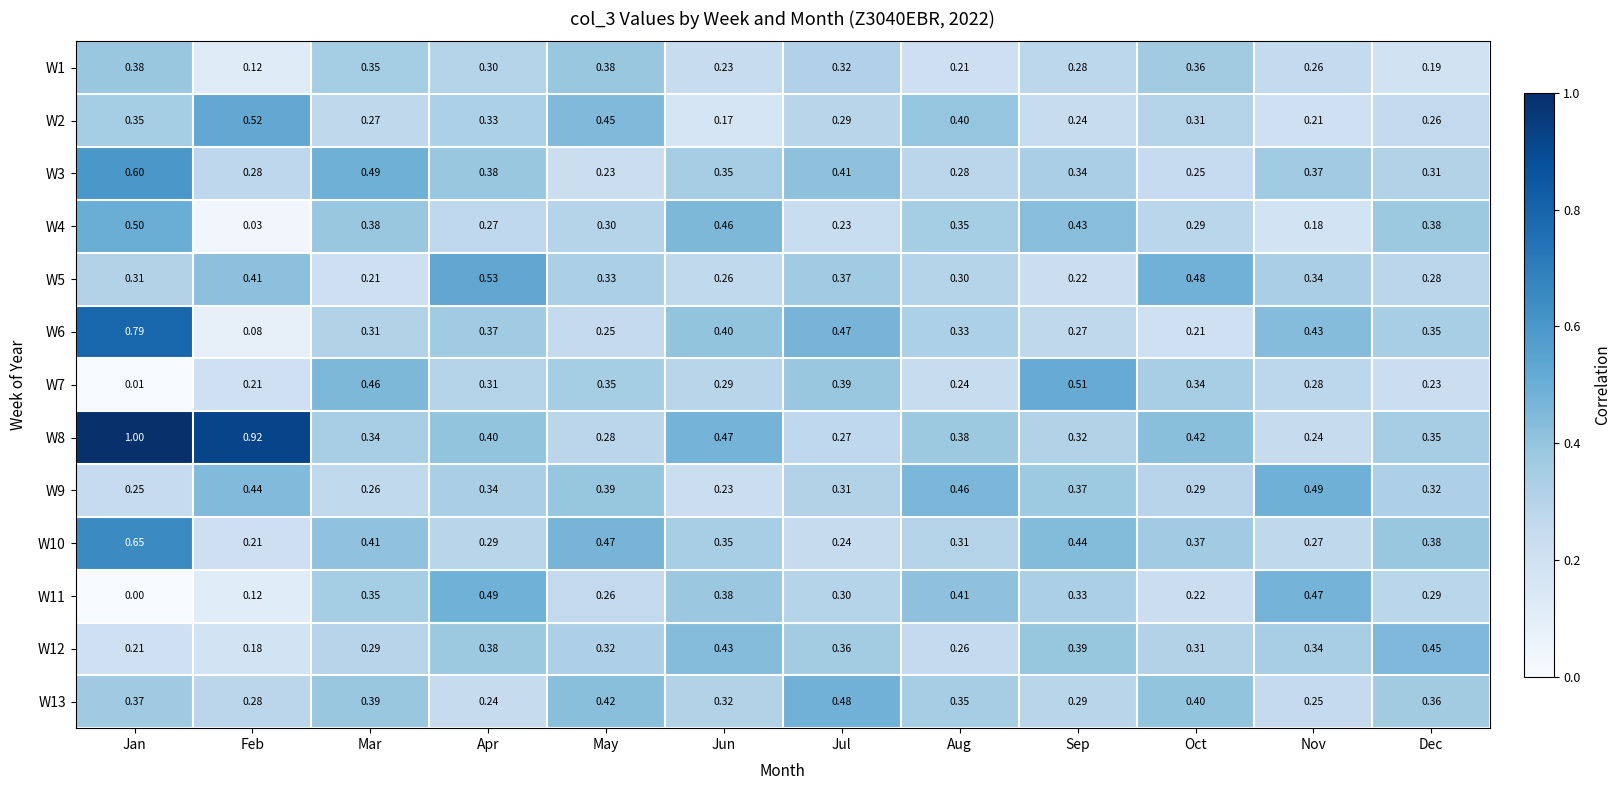

Which category has the highest value across all series?

Jan